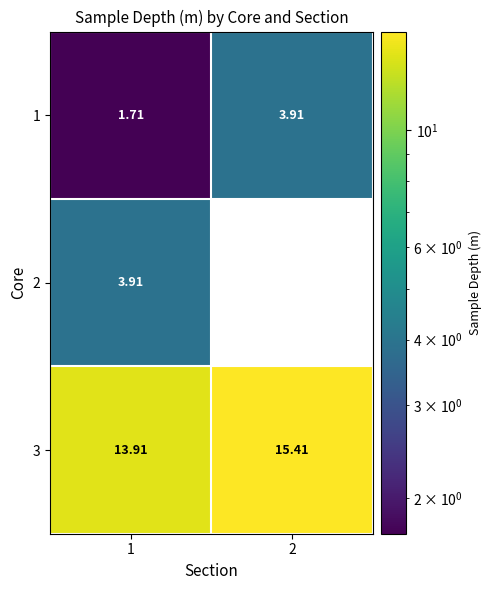

What is the difference between the 3 values at 2 and 1?

1.5